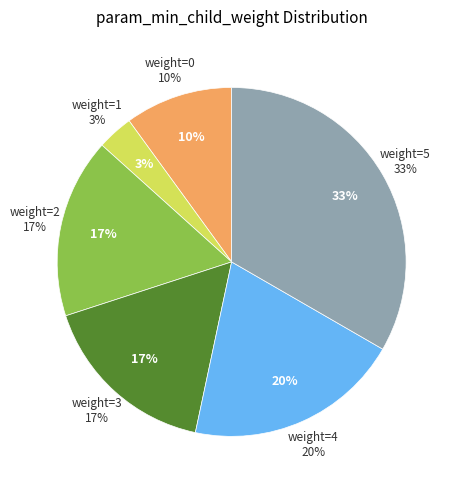

The 3 slice represents 22% of the pie. True or false?

False